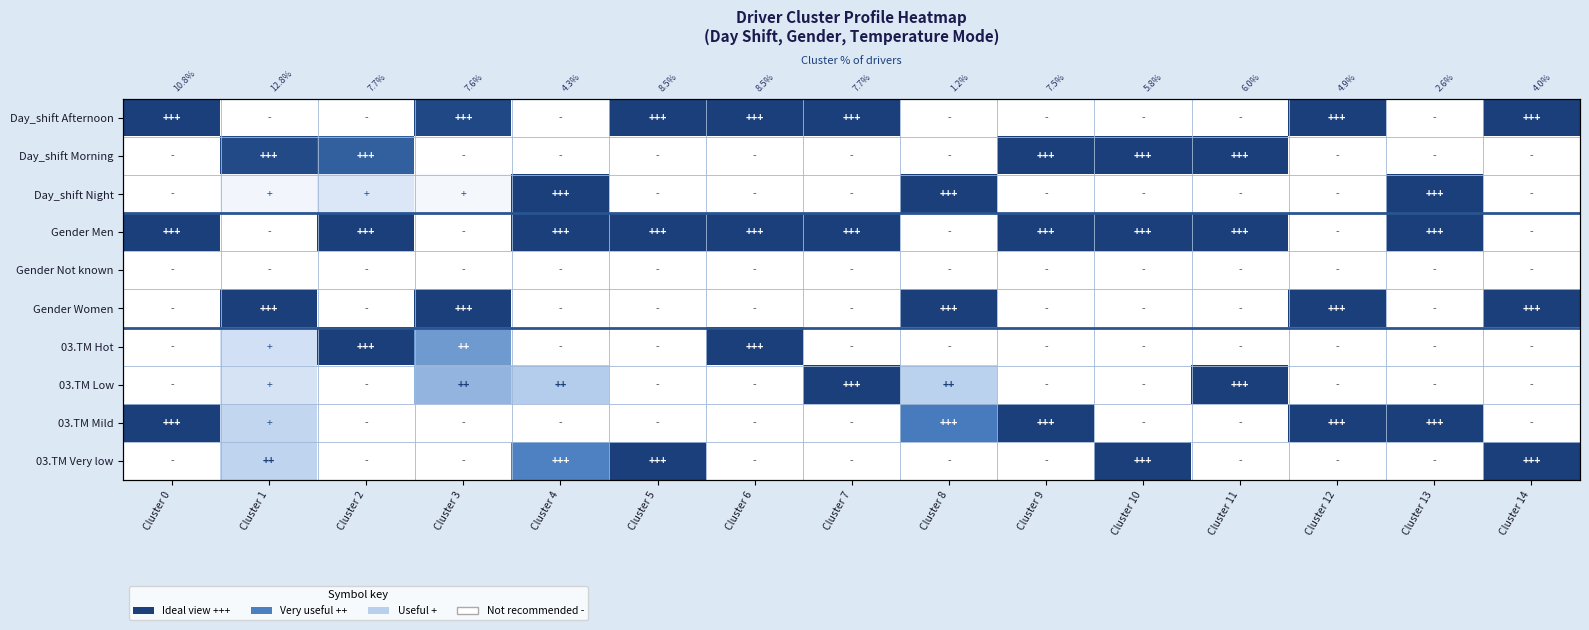

What is the difference between the second highest and second lowest values in the Gender Women series?

100.0